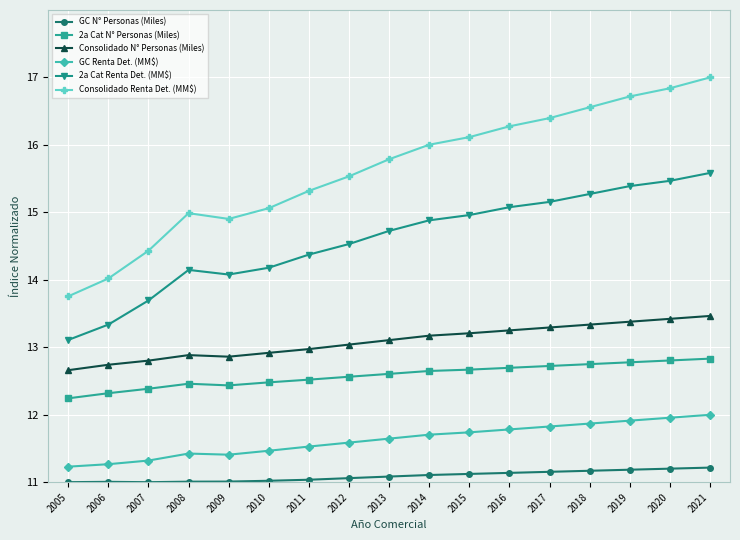

Is the value of Consolidado N° Personas (Miles) at 2009 greater than the value of Consolidado Renta Det. (MM$) at 2021?

No